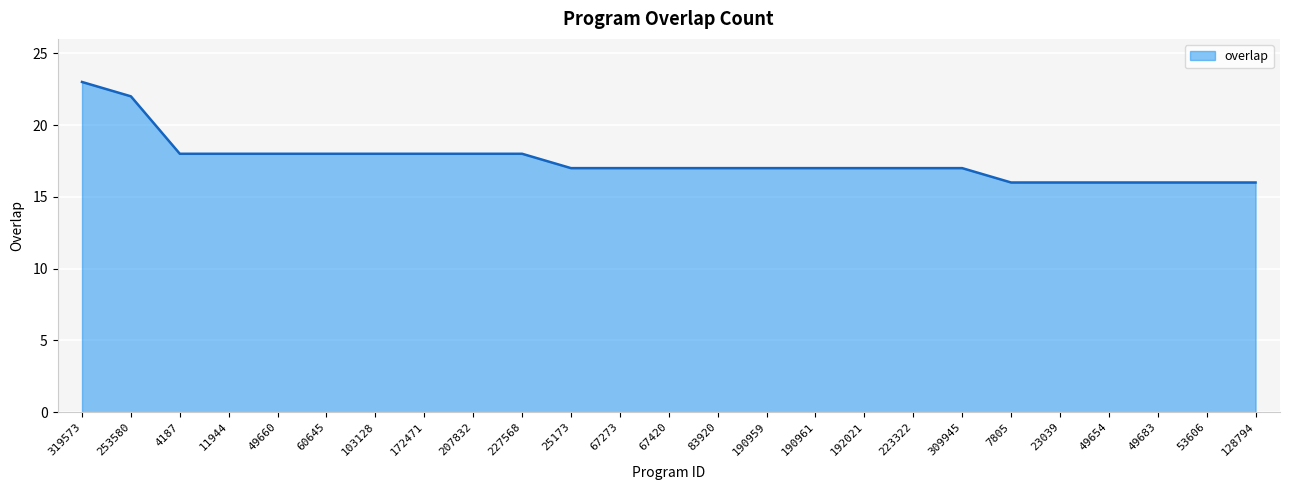

Which label corresponds to the largest value in the chart?

319573